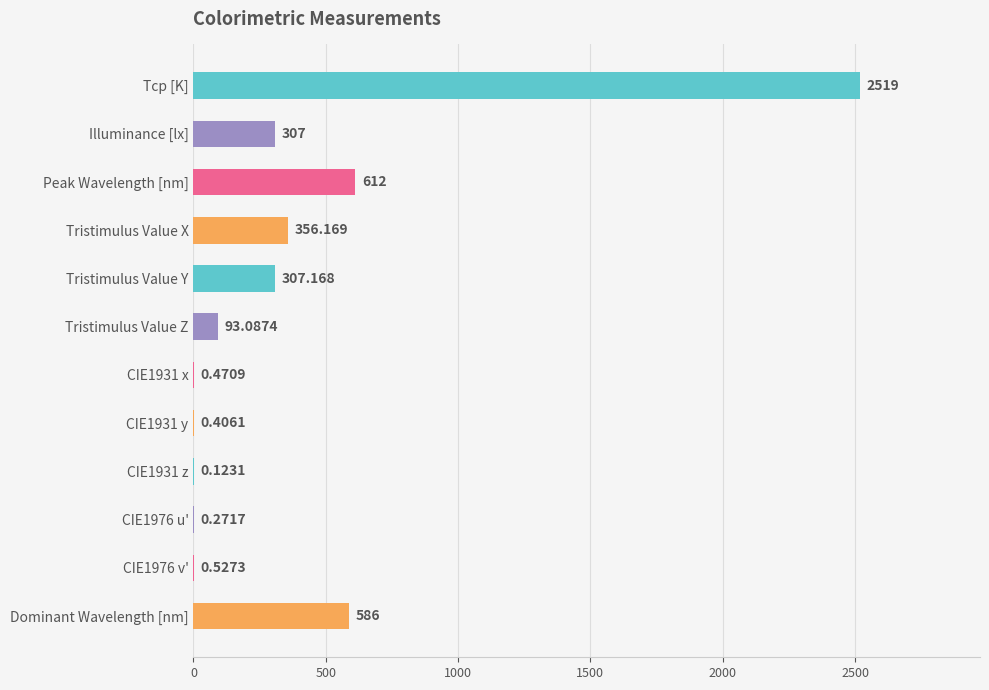

At which label is the value closest to 1259?

Peak Wavelength [nm]